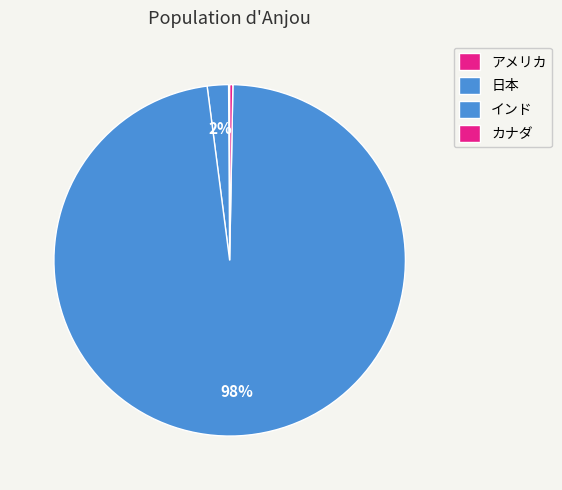

Is there any slice that represents more than half of the pie?

Yes